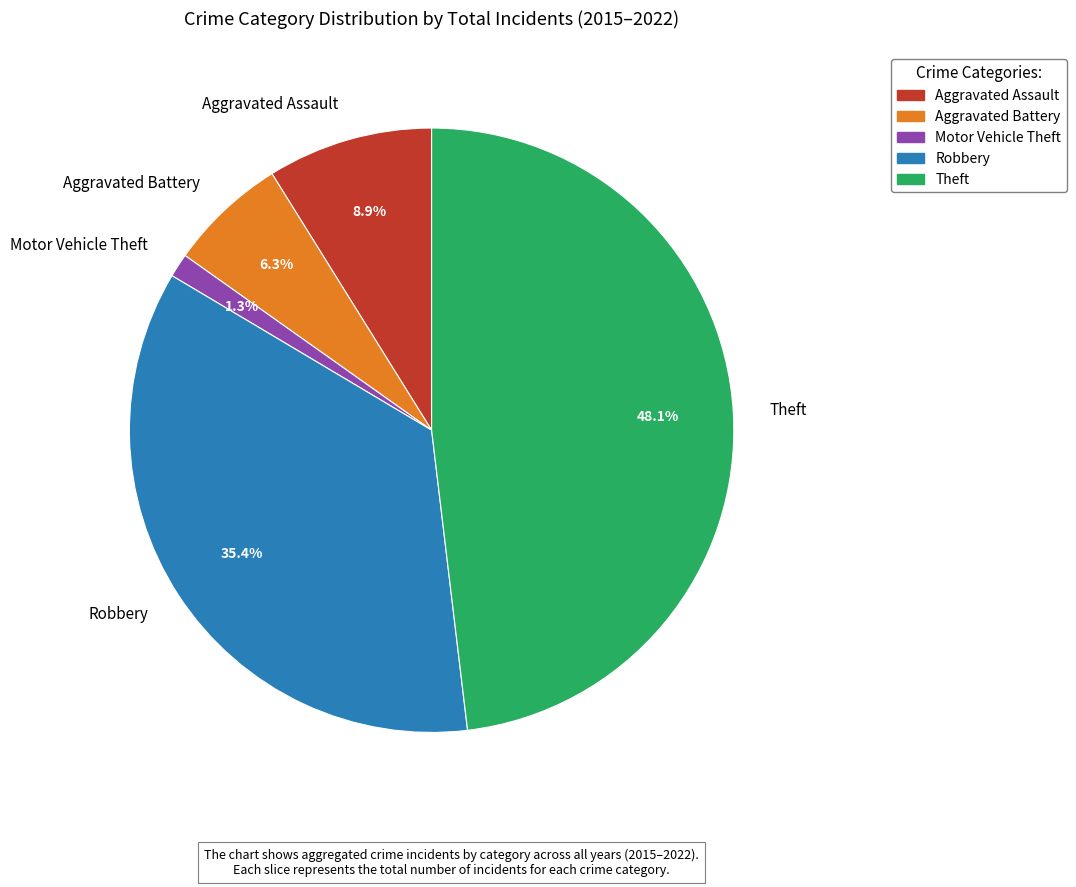

Does any single category account for the majority?

No